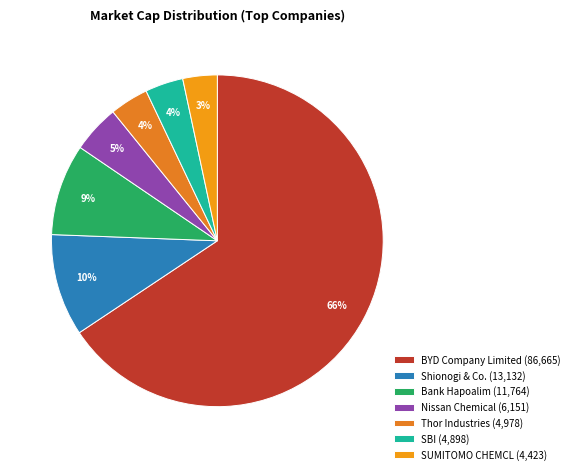

To the nearest percent, what percentage of the pie is Bank Hapoalim?

9%